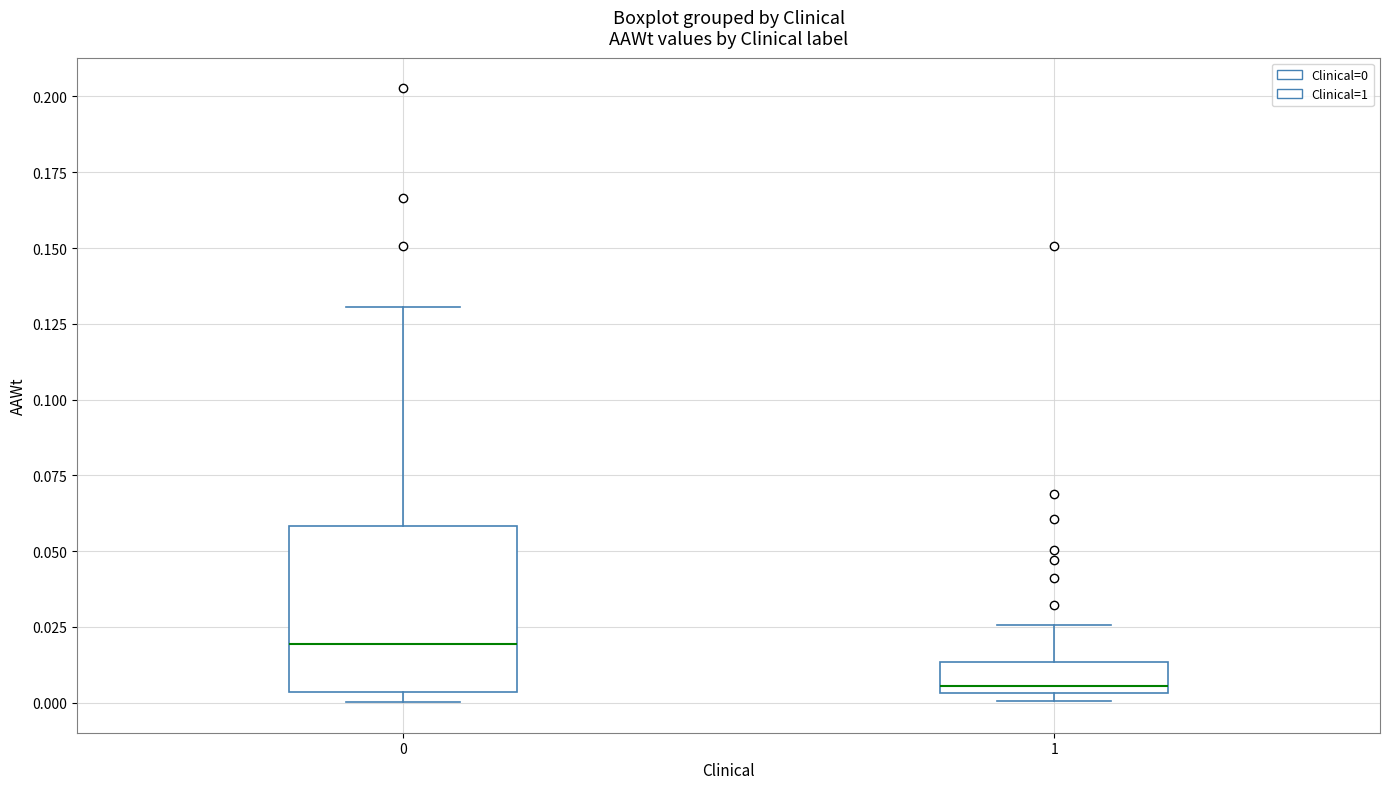

Where does the median line of the box at x = 0 sit on the y-axis? The values are not printed on the chart, so give them approximately, as read against the axis.

0.020